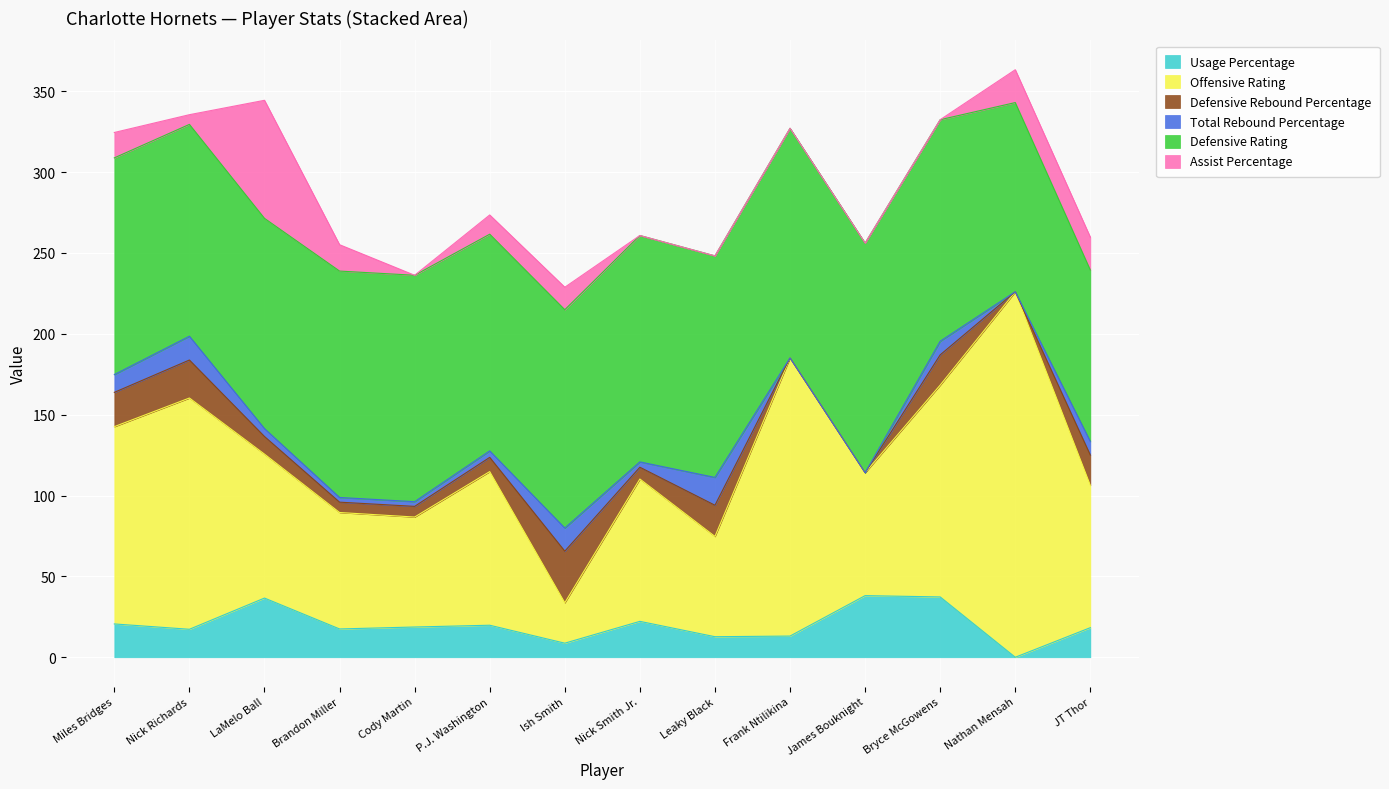

Reading right to left, extract all data points from this chart.

Usage Percentage: JT Thor=18.3	Nathan Mensah=0.0	Bryce McGowens=37.3	James Bouknight=38.1	Frank Ntilikina=13.1	Leaky Black=12.7	Nick Smith Jr.=22.2	Ish Smith=8.7	P.J. Washington=19.8	Cody Martin=18.7	Brandon Miller=17.5	LaMelo Ball=36.6	Nick Richards=17.3	Miles Bridges=20.6
Offensive Rating: JT Thor=88.0	Nathan Mensah=226.0	Bryce McGowens=131.0	James Bouknight=76.0	Frank Ntilikina=172.0	Leaky Black=62.0	Nick Smith Jr.=88.0	Ish Smith=25.0	P.J. Washington=95.0	Cody Martin=68.0	Brandon Miller=72.0	LaMelo Ball=89.0	Nick Richards=143.0	Miles Bridges=122.0
Defensive Rebound Percentage: JT Thor=18.7	Nathan Mensah=0.0	Bryce McGowens=18.7	James Bouknight=0.0	Frank Ntilikina=0.0	Leaky Black=19.3	Nick Smith Jr.=7.3	Ish Smith=31.9	P.J. Washington=8.8	Cody Martin=6.6	Brandon Miller=6.4	LaMelo Ball=10.9	Nick Richards=23.5	Miles Bridges=21.2
Total Rebound Percentage: JT Thor=8.4	Nathan Mensah=0.0	Bryce McGowens=8.4	James Bouknight=0.0	Frank Ntilikina=0.0	Leaky Black=17.2	Nick Smith Jr.=3.3	Ish Smith=14.3	P.J. Washington=4.0	Cody Martin=2.9	Brandon Miller=2.9	LaMelo Ball=4.9	Nick Richards=14.7	Miles Bridges=11.0
Defensive Rating: JT Thor=106.0	Nathan Mensah=117.0	Bryce McGowens=137.0	James Bouknight=142.0	Frank Ntilikina=142.0	Leaky Black=137.0	Nick Smith Jr.=140.0	Ish Smith=135.0	P.J. Washington=134.0	Cody Martin=140.0	Brandon Miller=140.0	LaMelo Ball=130.0	Nick Richards=131.0	Miles Bridges=134.0
Assist Percentage: JT Thor=20.3	Nathan Mensah=20.3	Bryce McGowens=0.0	James Bouknight=0.0	Frank Ntilikina=0.0	Leaky Black=0.0	Nick Smith Jr.=0.0	Ish Smith=13.9	P.J. Washington=11.9	Cody Martin=0.0	Brandon Miller=16.3	LaMelo Ball=73.0	Nick Richards=6.0	Miles Bridges=15.7